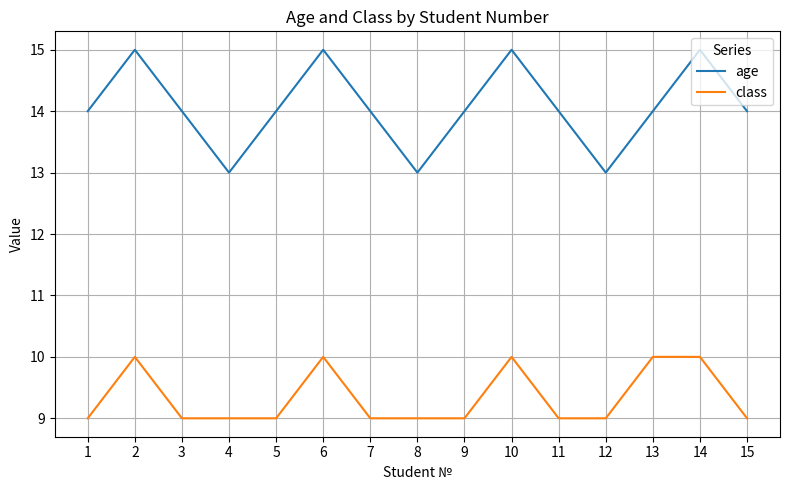

What is the maximum value for age?

15